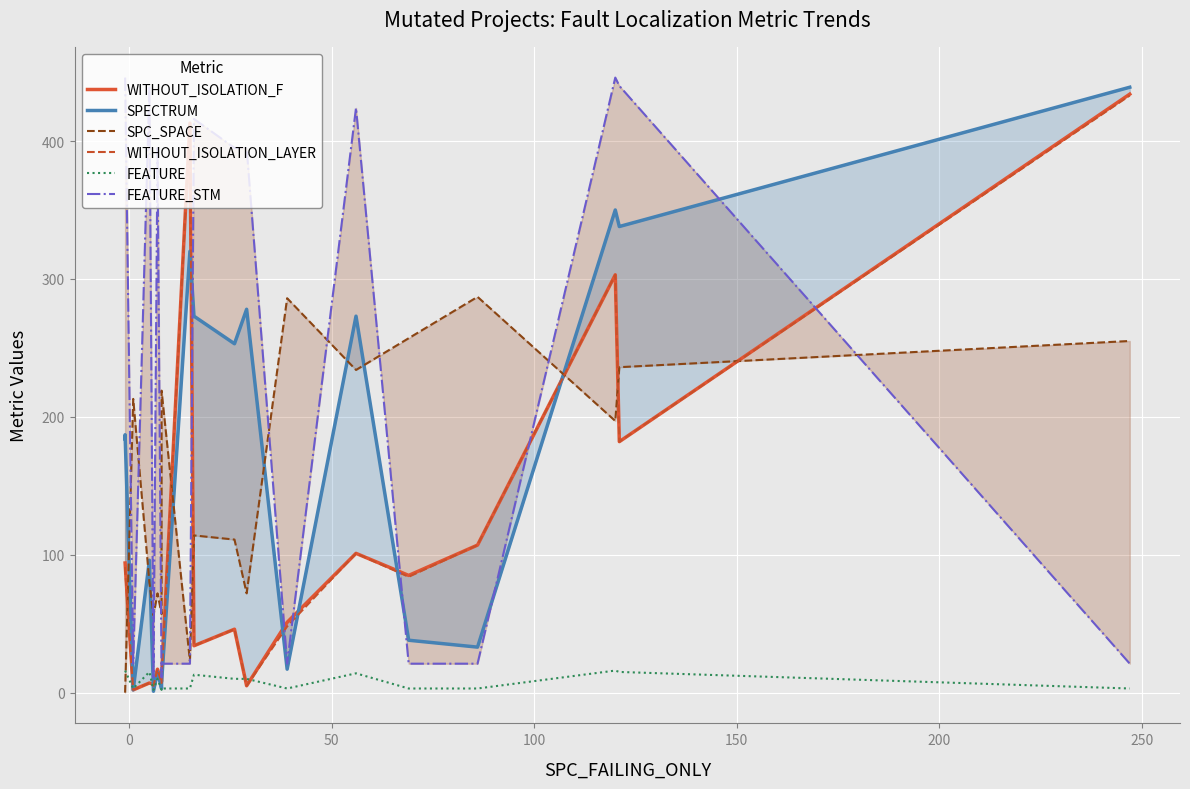

How many values in the SPECTRUM series are below 187?

10